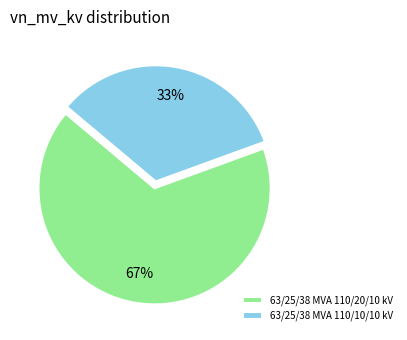

Count the number of slices in the pie.

2